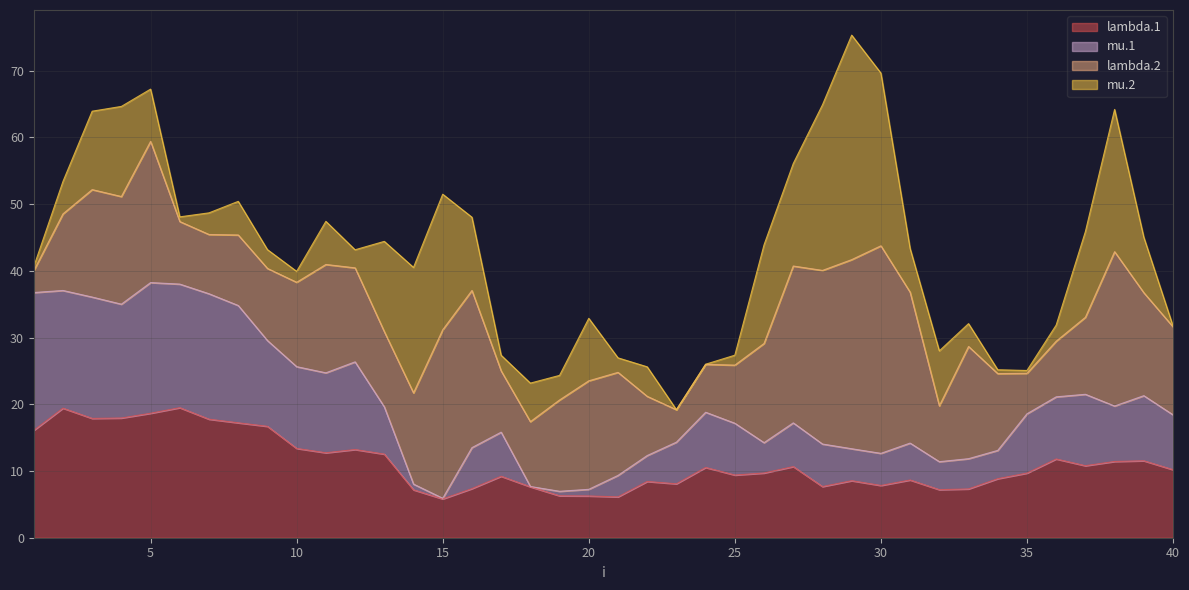

Is it true that lambda.1 equals 17.9 at 3?

True